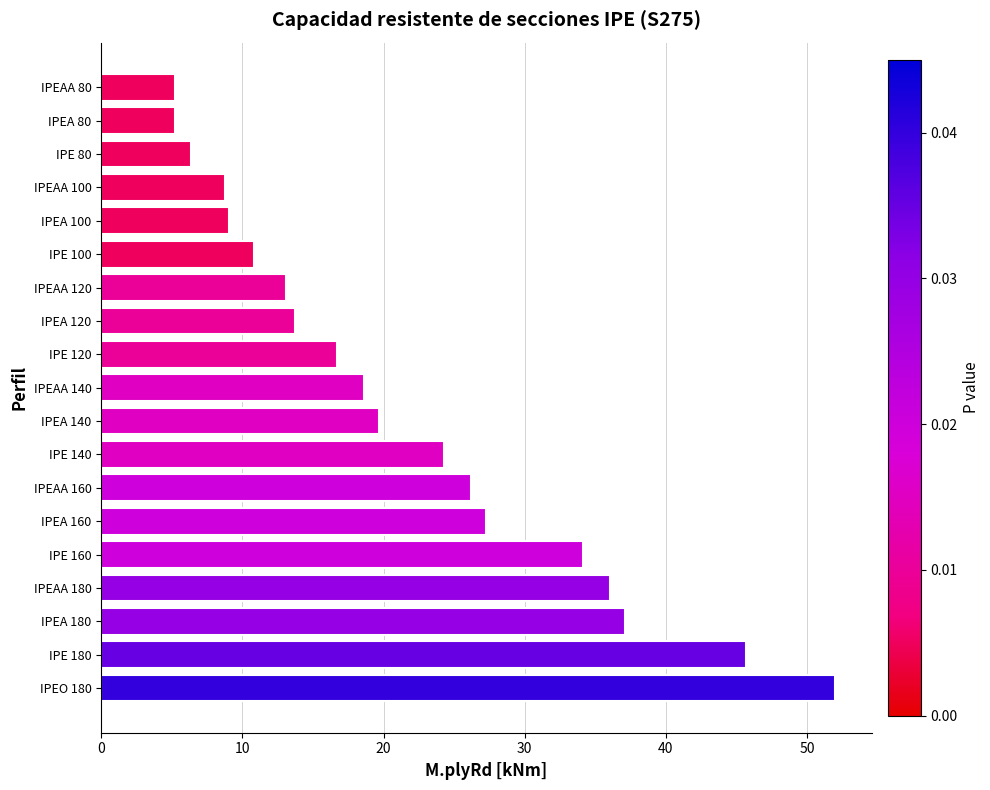

What is the difference between the maximum and minimum values?

46.8